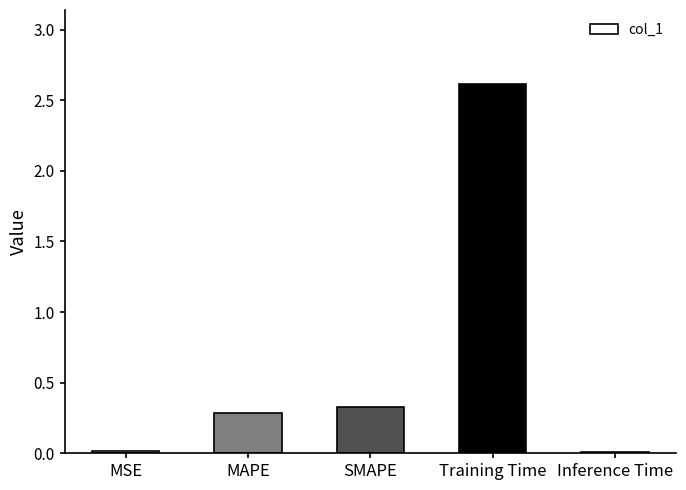

True or false: the data shows 2.6 at Training Time.

True